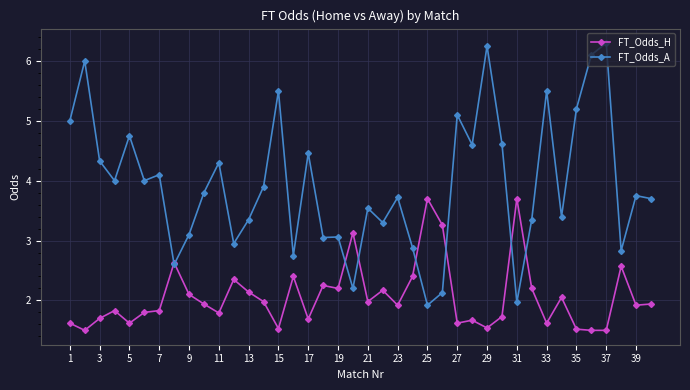

Rank the series by their maximum value, from highest to lowest.

FT_Odds_A, FT_Odds_H